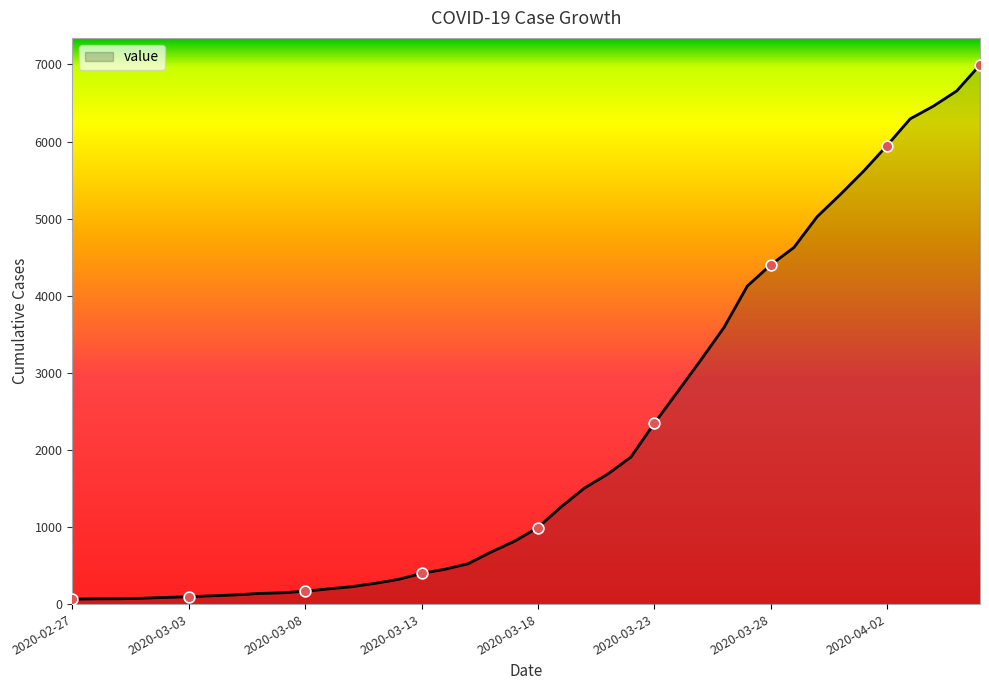

What is the greatest value displayed?

6995